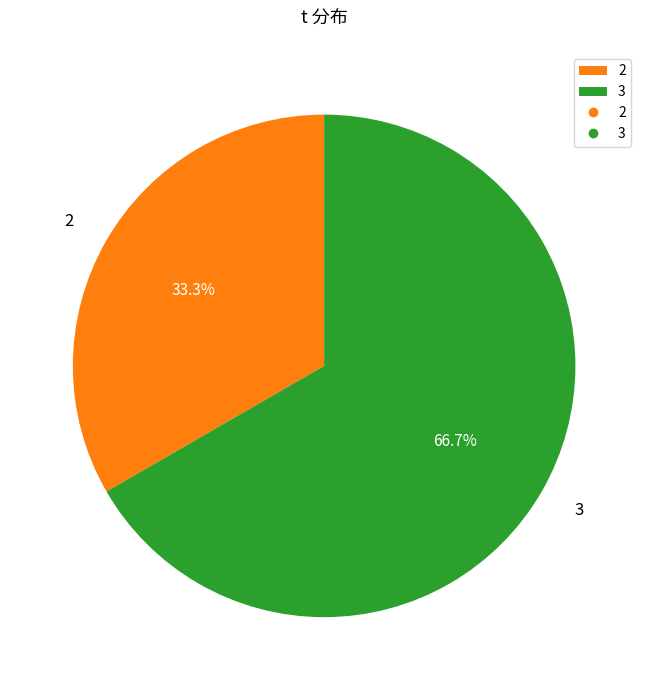

What is the smallest slice in the pie chart?

2